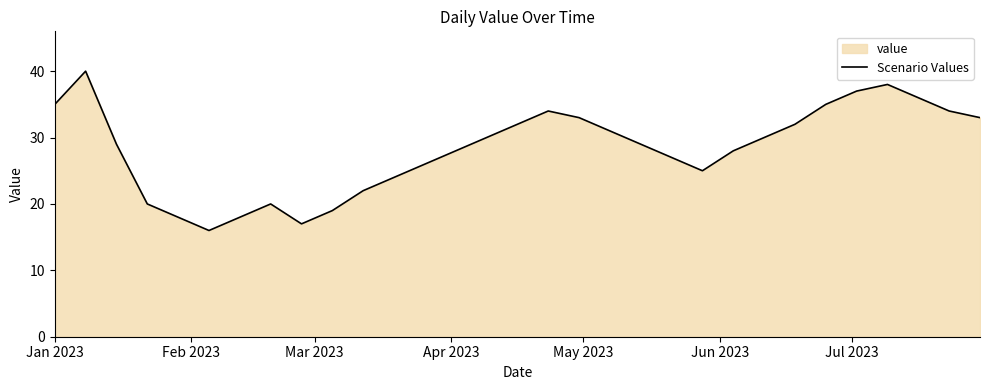

What is the smallest value displayed?

16